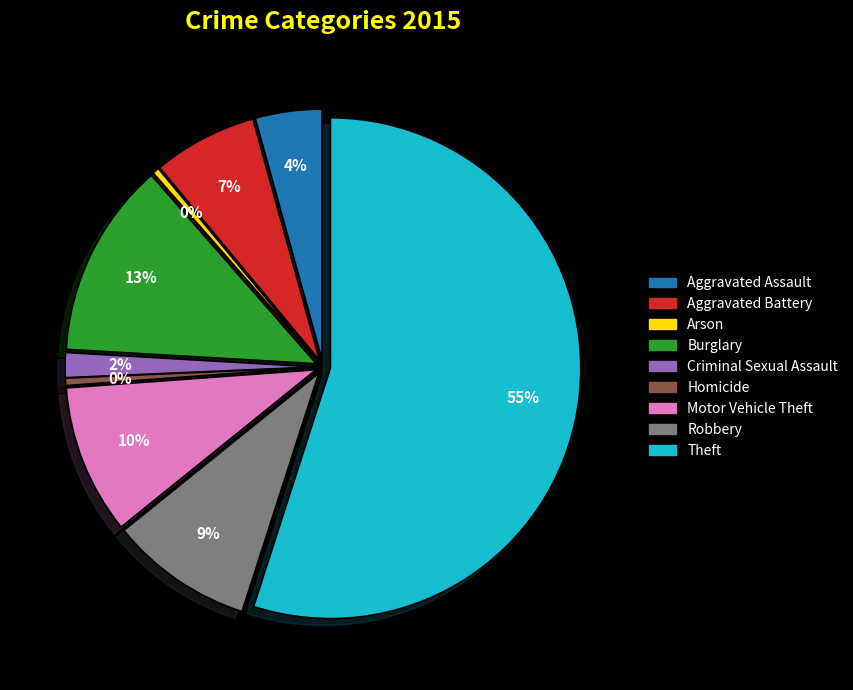

How many segments does this pie chart have?

9